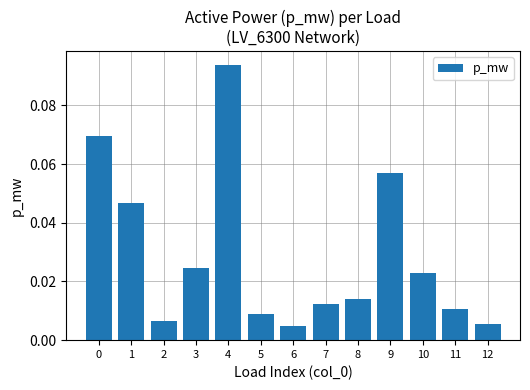

True or false: the data shows 0.0 at 4.

False